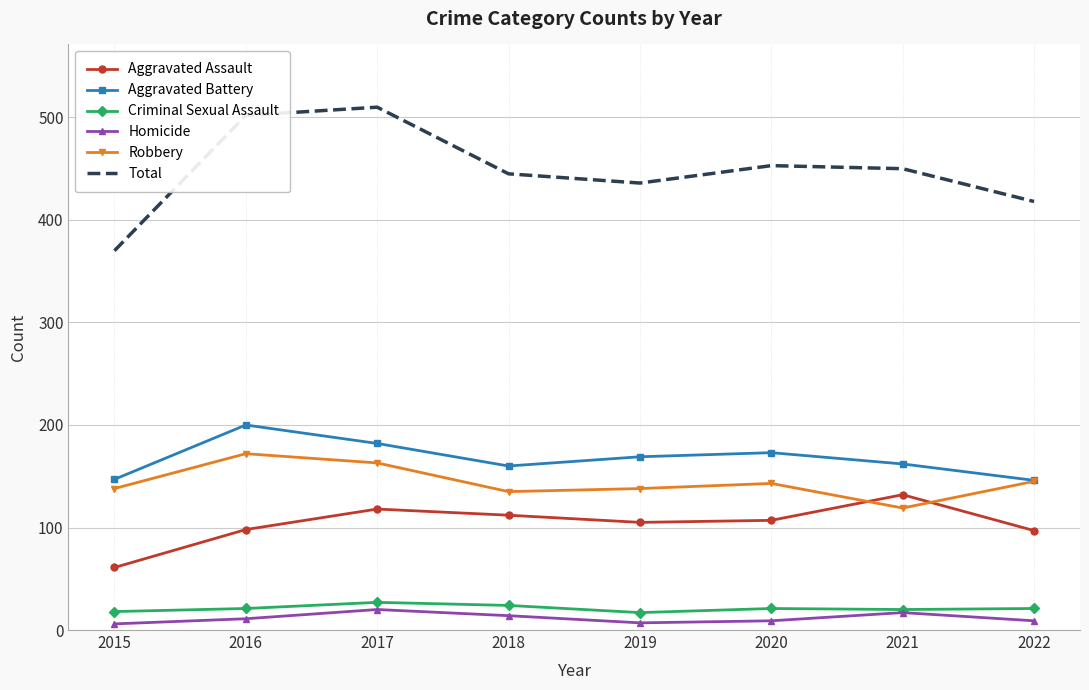

What is the maximum value for Aggravated Battery?

200